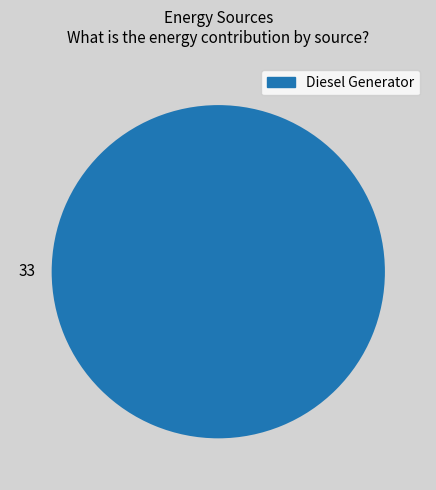

Is Diesel Generator the majority of the pie?

Yes